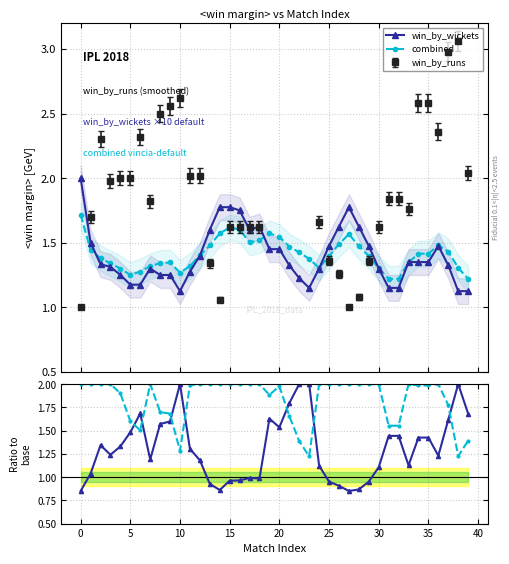

How many interior local valleys does the Ratio runs/wkts series have?

8